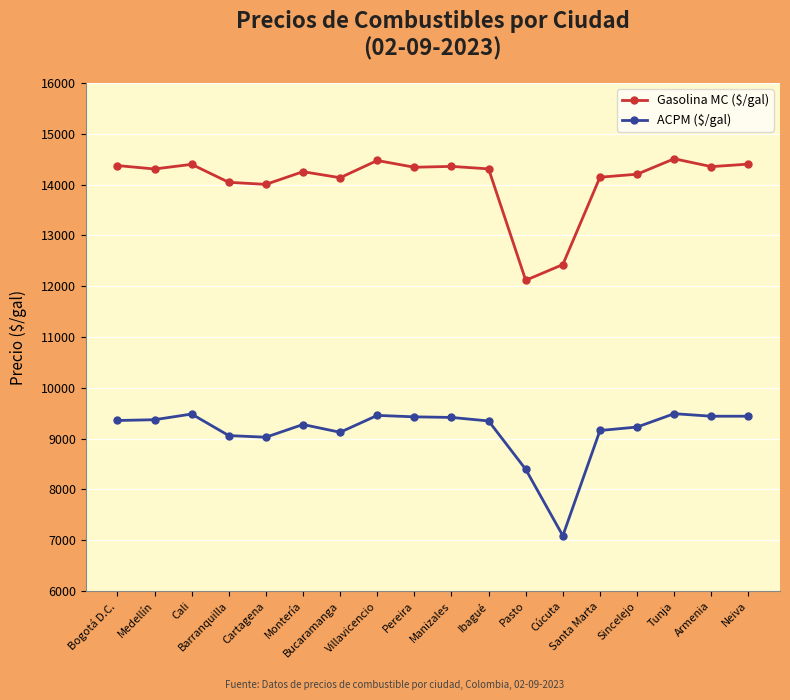

What is the label of the 11th point from the right?

Villavicencio